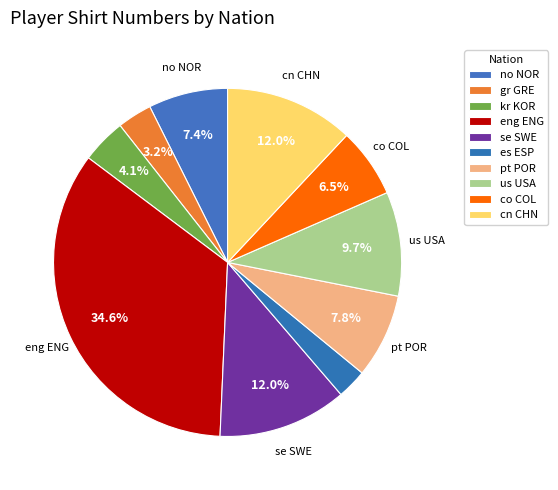

How many segments does this pie chart have?

10